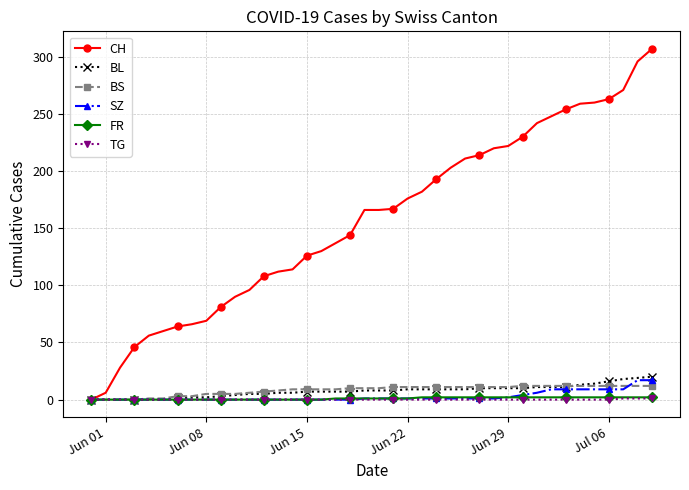

Which series has the largest range (max minus min)?

CH